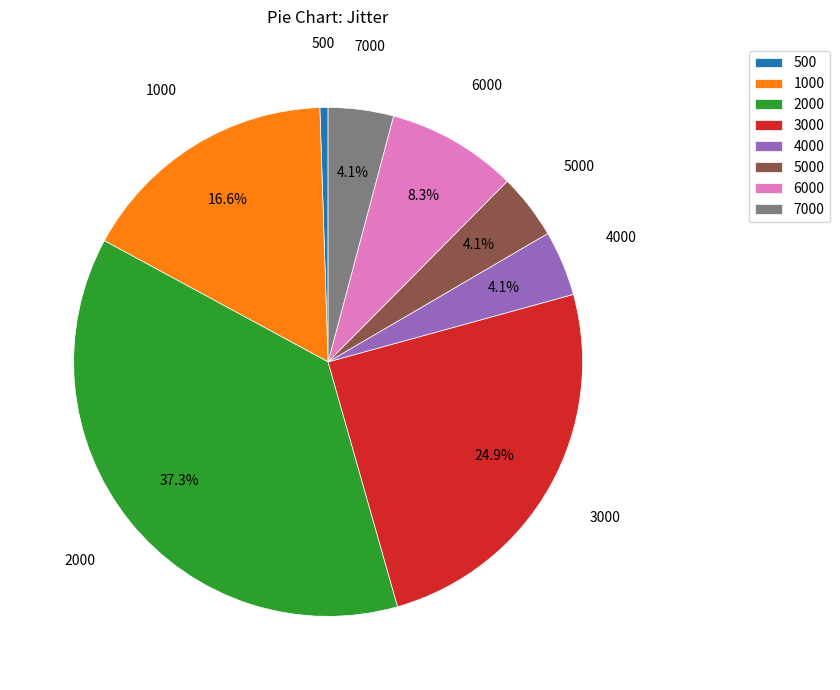

True or false: 6000 accounts for 8% of the total.

True